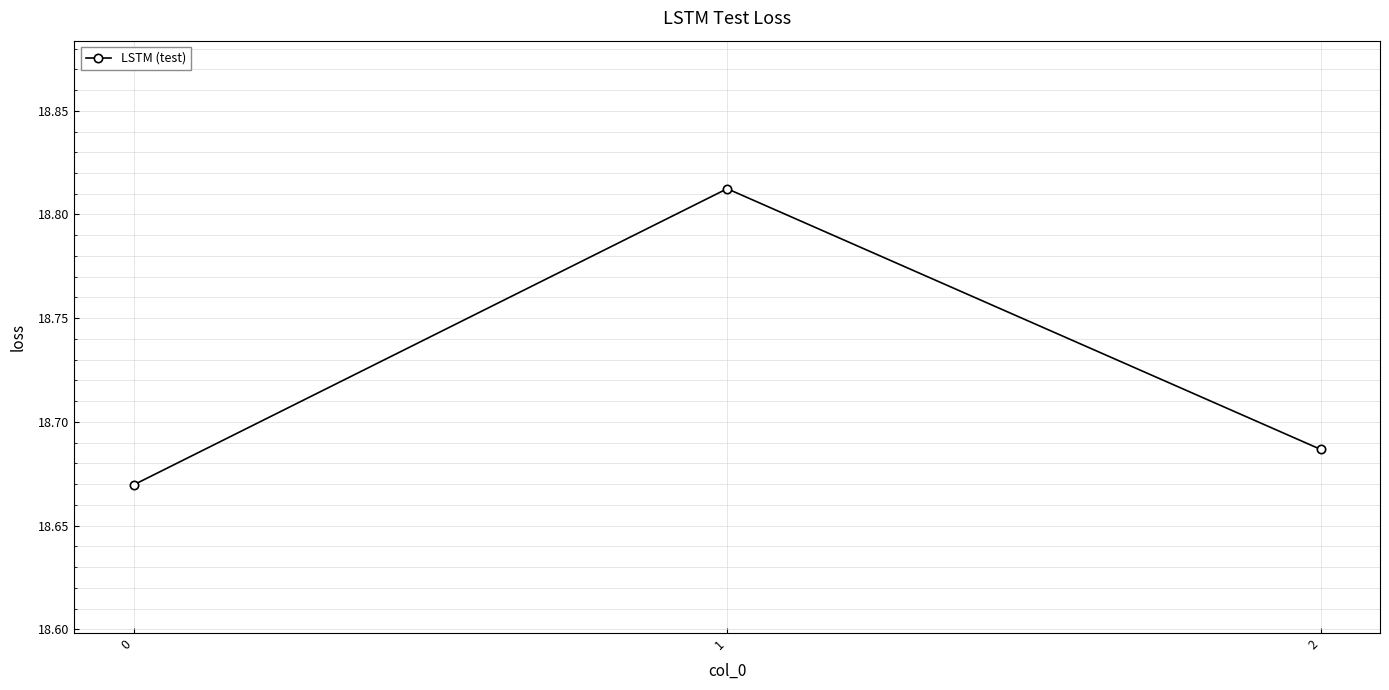

Rank the categories by value from lowest to highest.

0, 2, 1